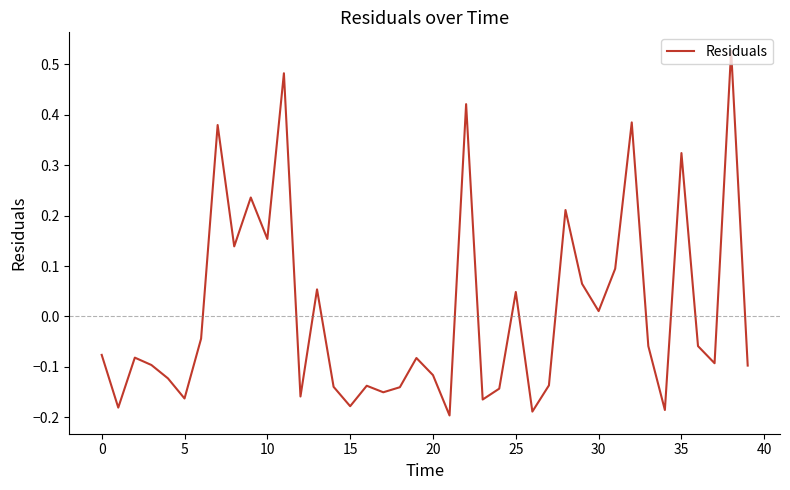

True or false: there are more than 1 points higher than both neighbors.

True